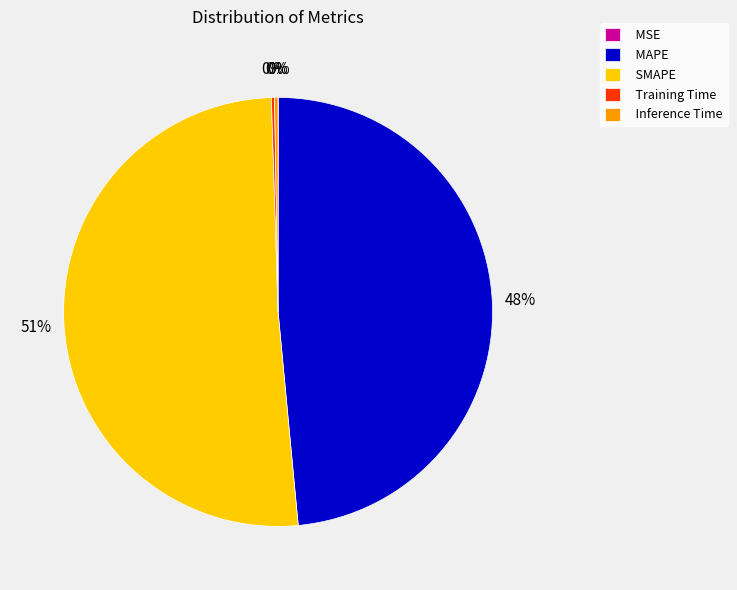

True or false: MAPE accounts for 48% of the total.

True